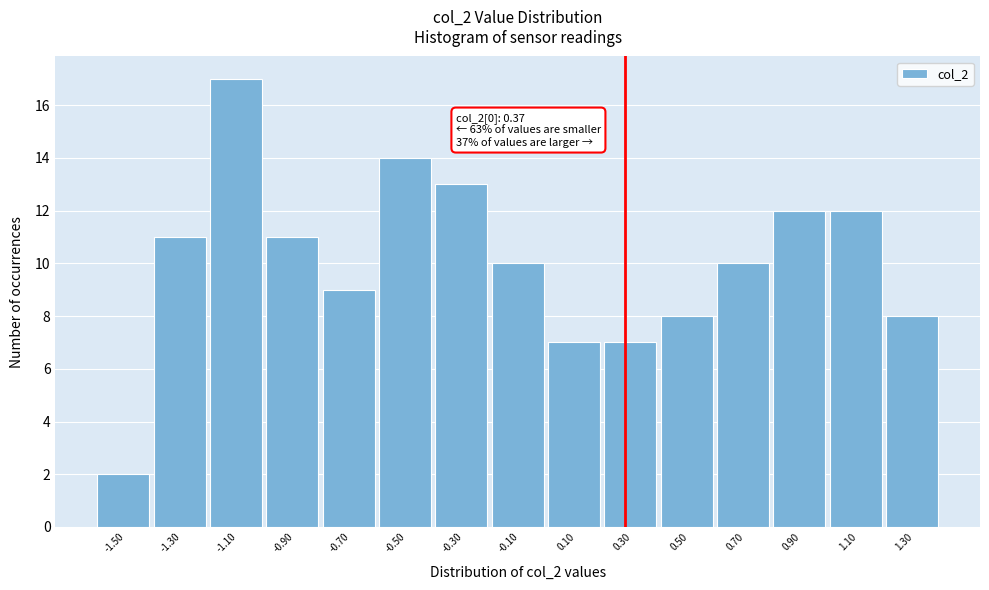

Reading right to left, what are all the values shown in this chart?

8	12	12	10	8	7	7	10	13	14	9	11	17	11	2